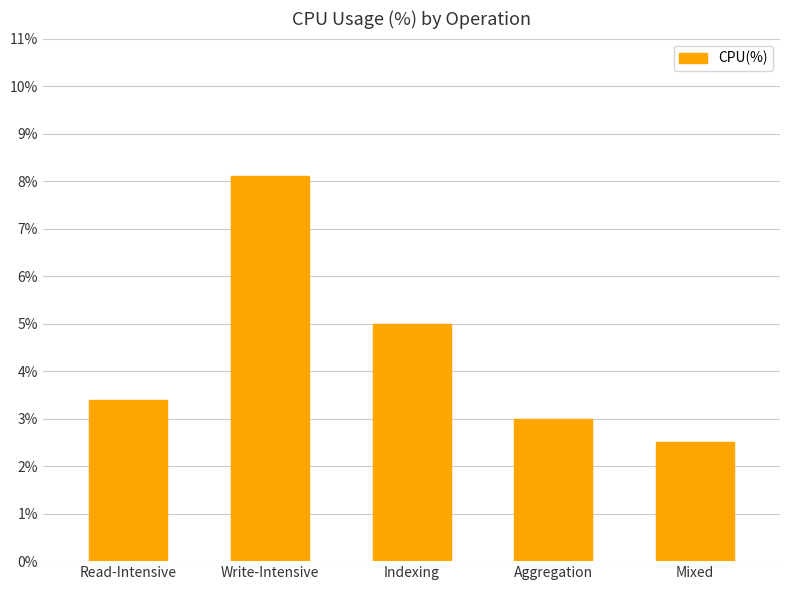

Is it true that the value at Indexing is 6.6?

False